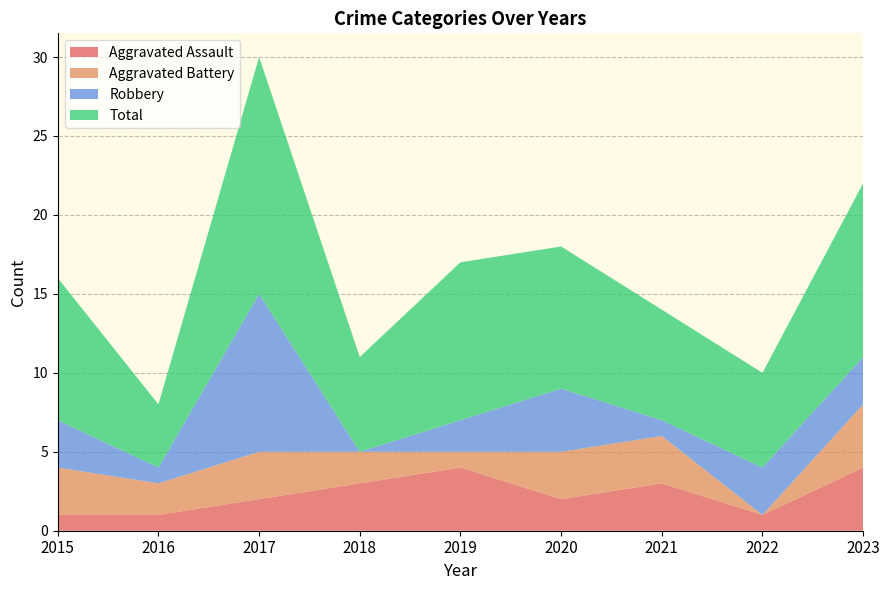

Reading left to right, list all the values displayed in this chart.

Aggravated Assault: 1	1	2	3	4	2	3	1	4
Aggravated Battery: 3	2	3	2	1	3	3	0	4
Robbery: 3	1	10	0	2	4	1	3	3
Total: 9	4	15	6	10	9	7	6	11